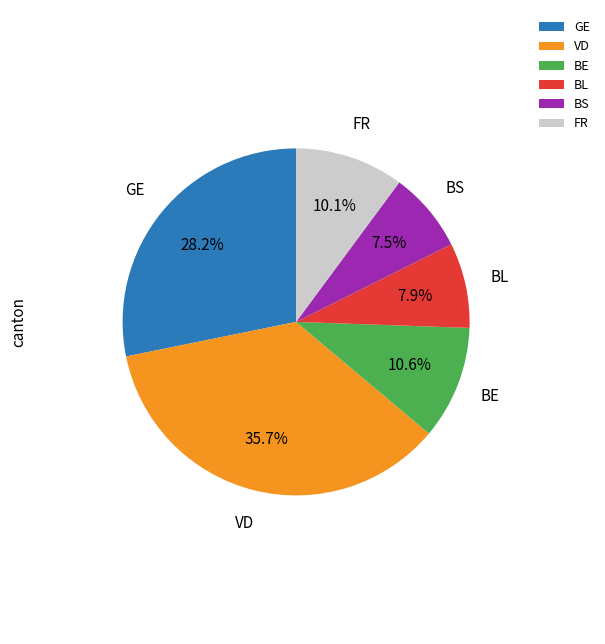

Which category has the biggest portion of the pie?

VD